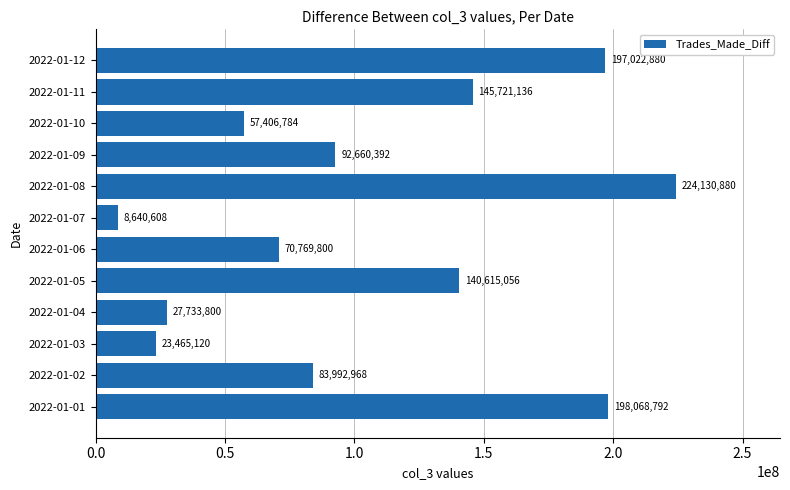

How many categories are shown in the chart?

12